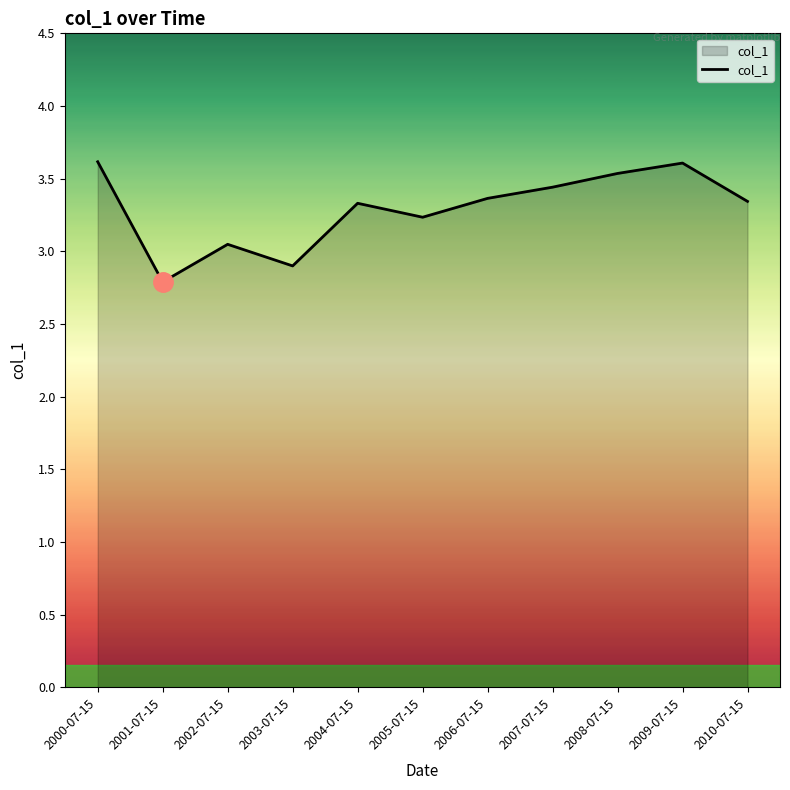

Where is the data nearest to the value 3?

2002-07-15